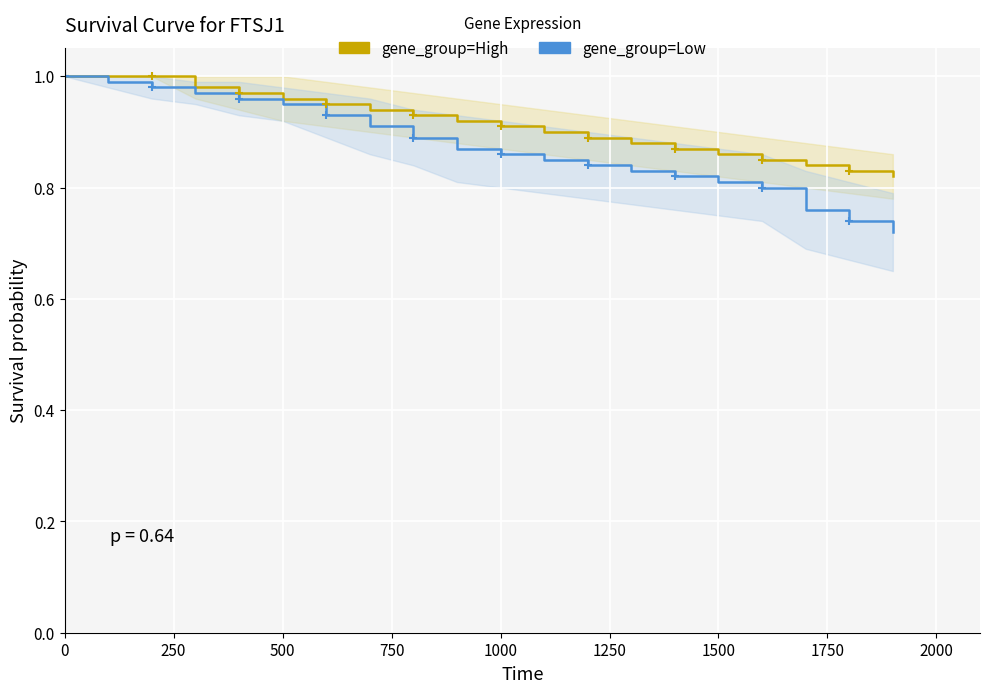

True or false: gene_group=Low has more than 1 interior local peaks.

False